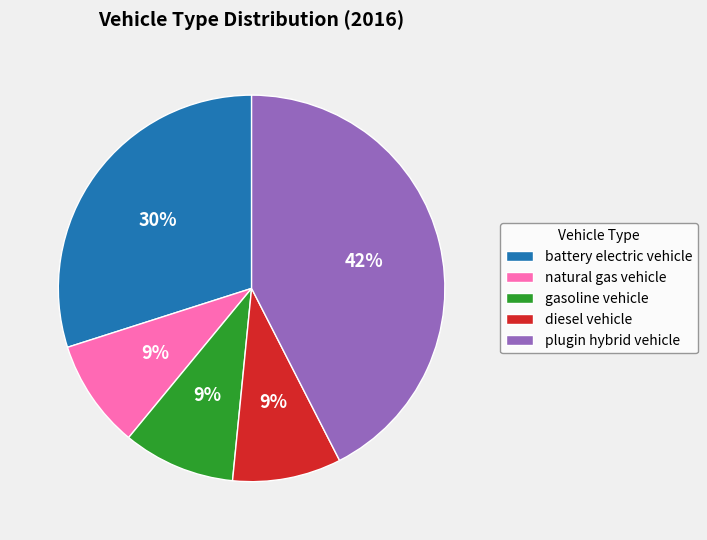

What is the largest slice in the pie chart?

plugin hybrid vehicle